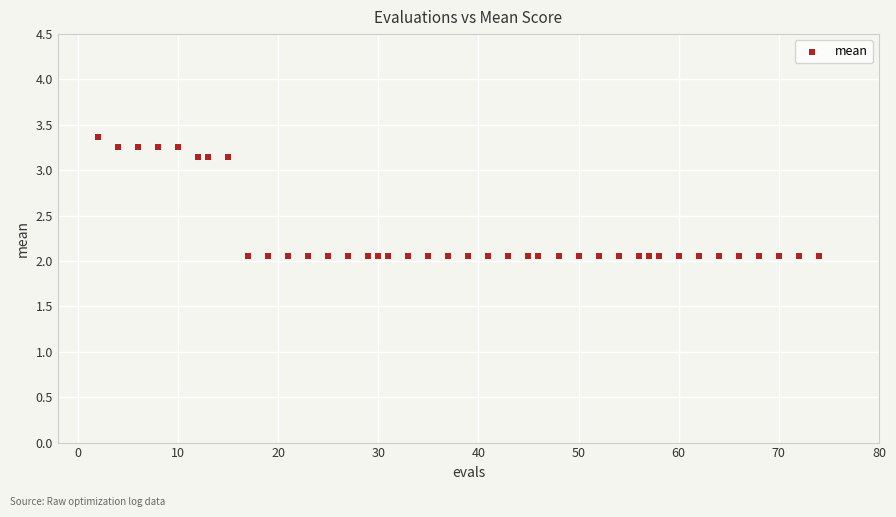

What is the range of Y values (max minus min)?

1.3